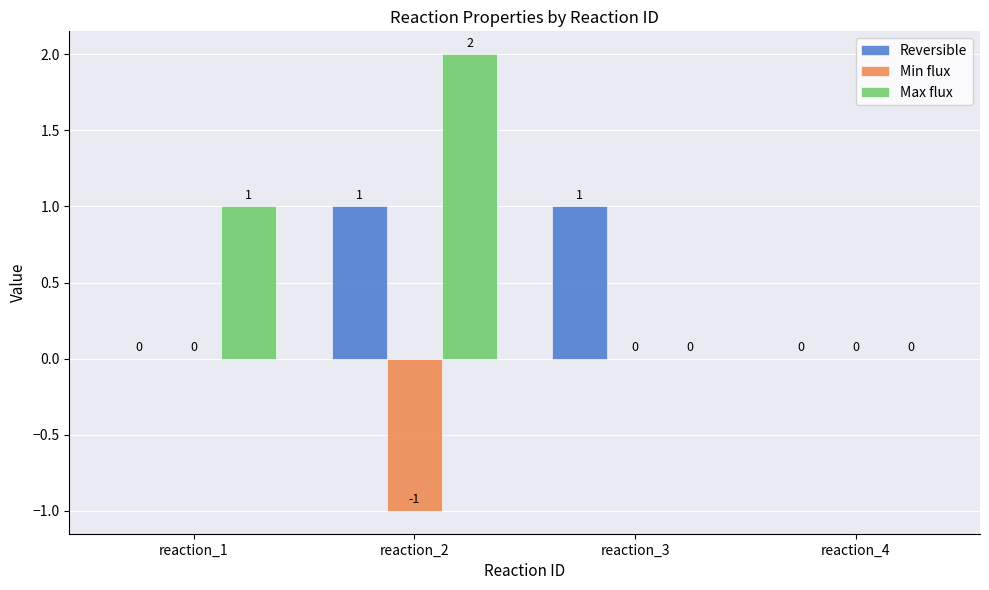

Between reaction_2 and reaction_3, which series saw the biggest shift?

Max flux